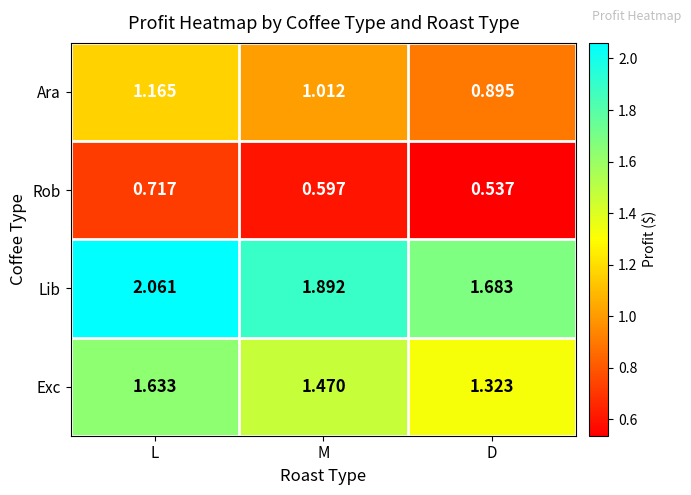

Which category has the lowest value across all series?

D